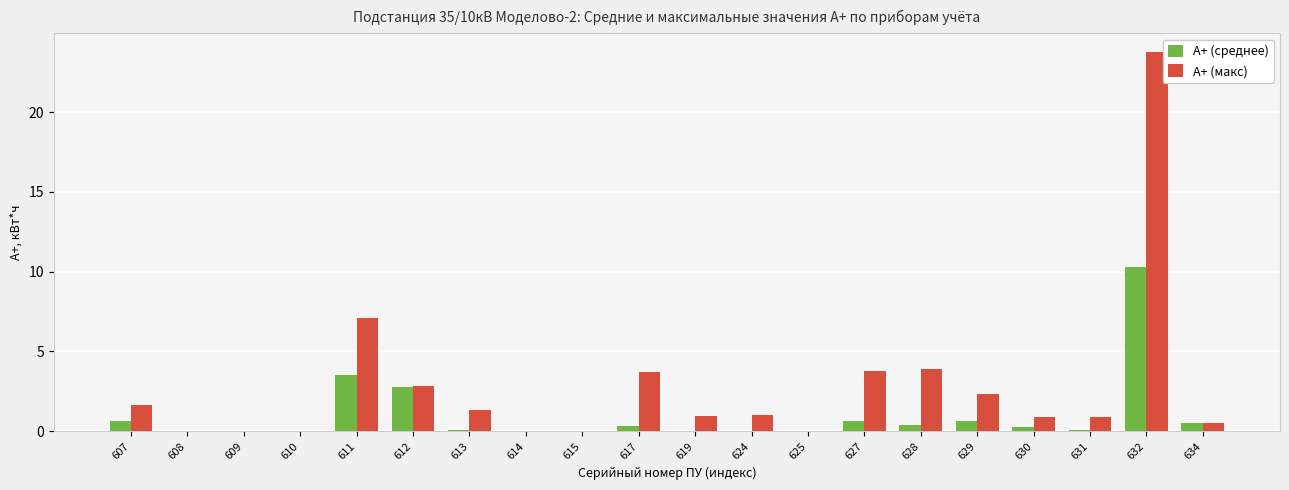

What is the highest value of the А+ (макс) series?

23.8